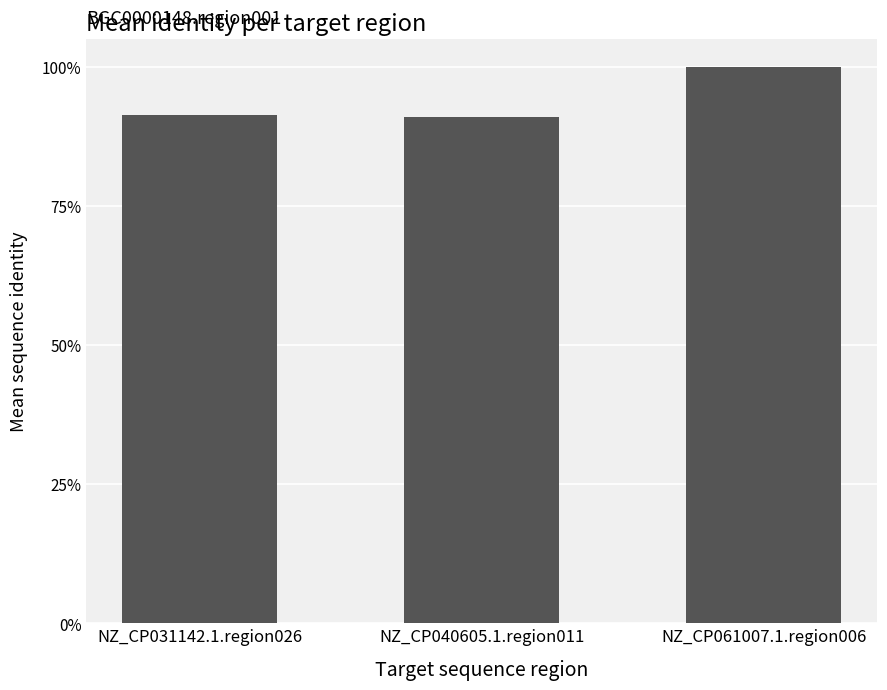

What is the minimum value shown in the chart?

0.9